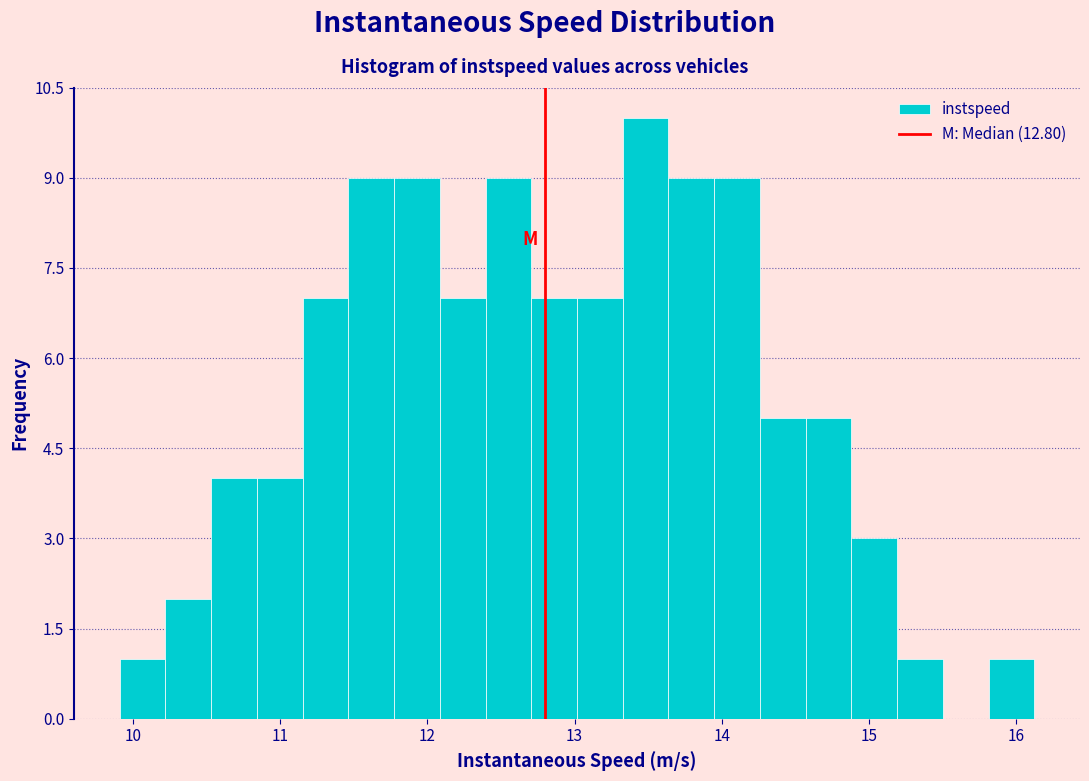

Read against the x-axis, roughly where is the centre of the tallest bar?

13.5